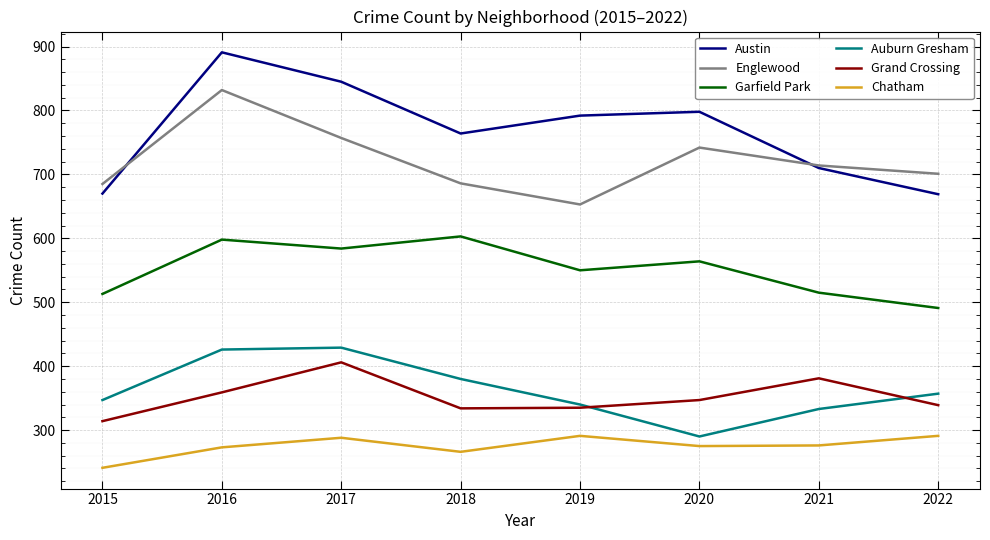

What is the difference between the maximum and minimum values in the Englewood series?

179